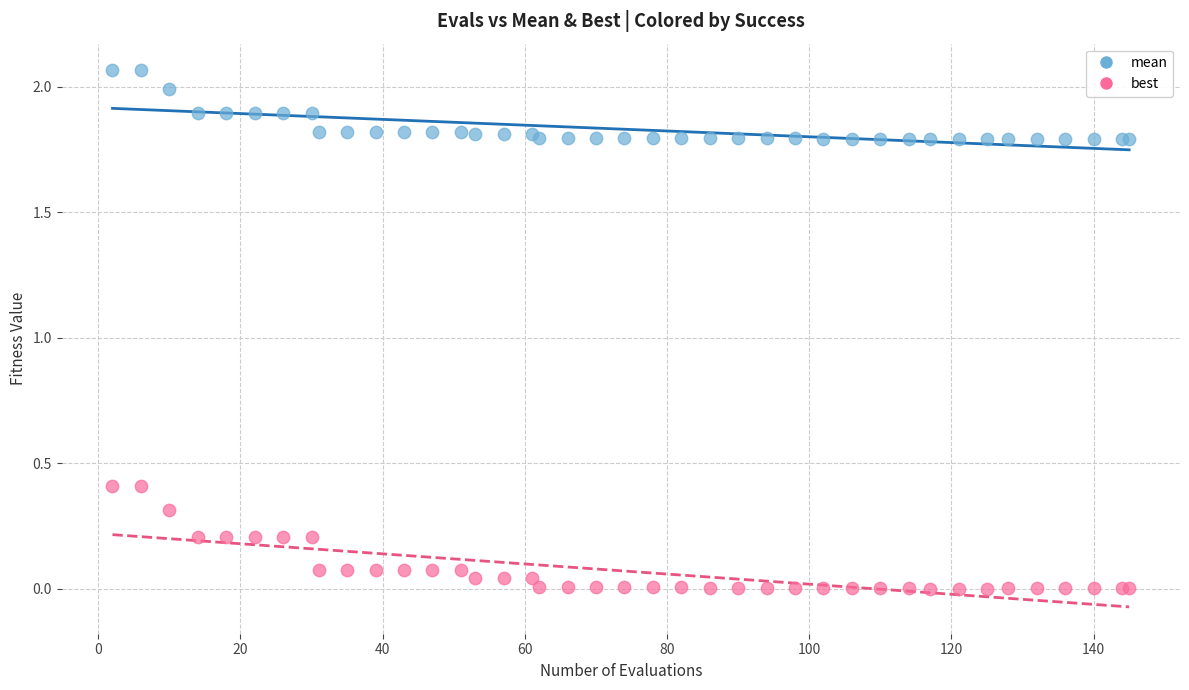

Which series contains the highest Y value?

mean